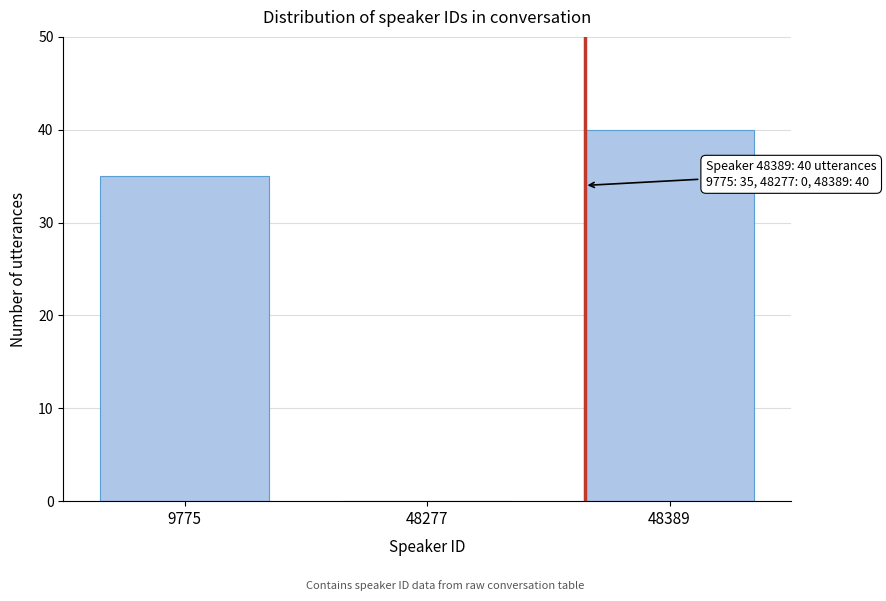

Reading left to right, transcribe all the data shown in this chart.

9775=35	48277=0	48389=40